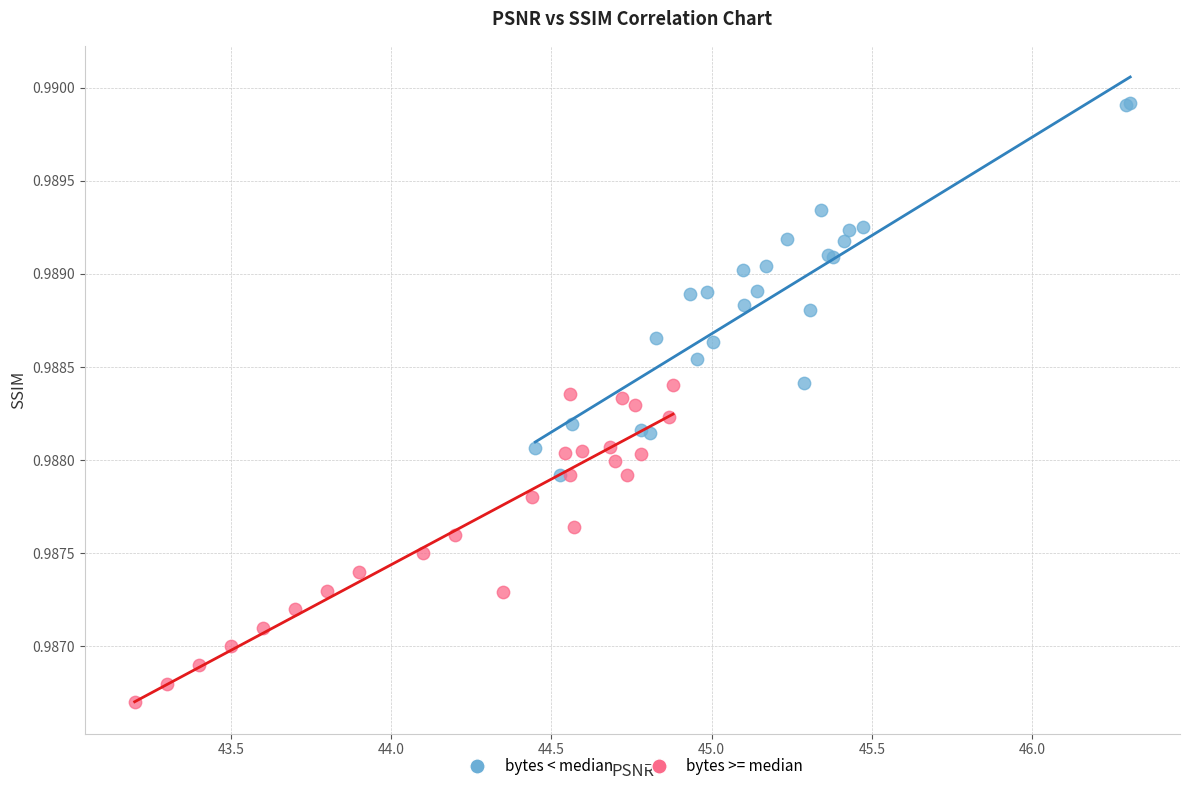

Which series contains the highest Y value?

bytes < median